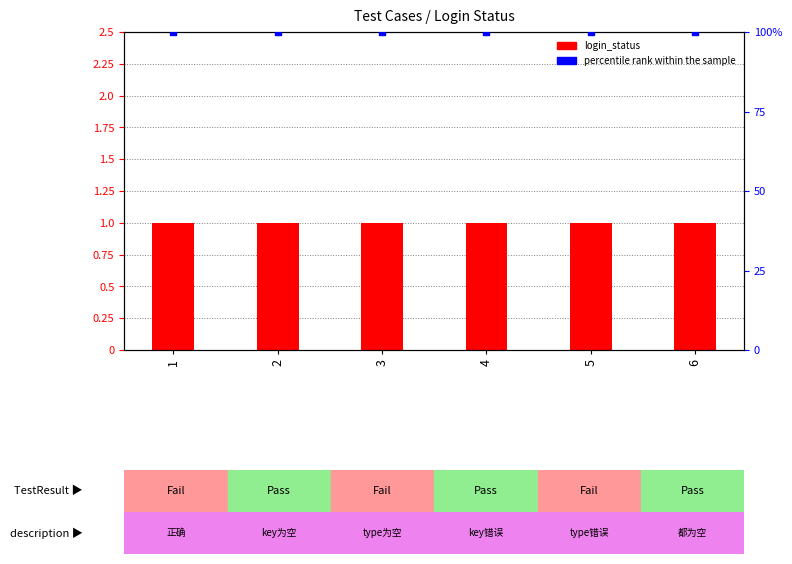

Is the value of percentile rank within the sample at 5 greater than the value of login_status at 4?

Yes